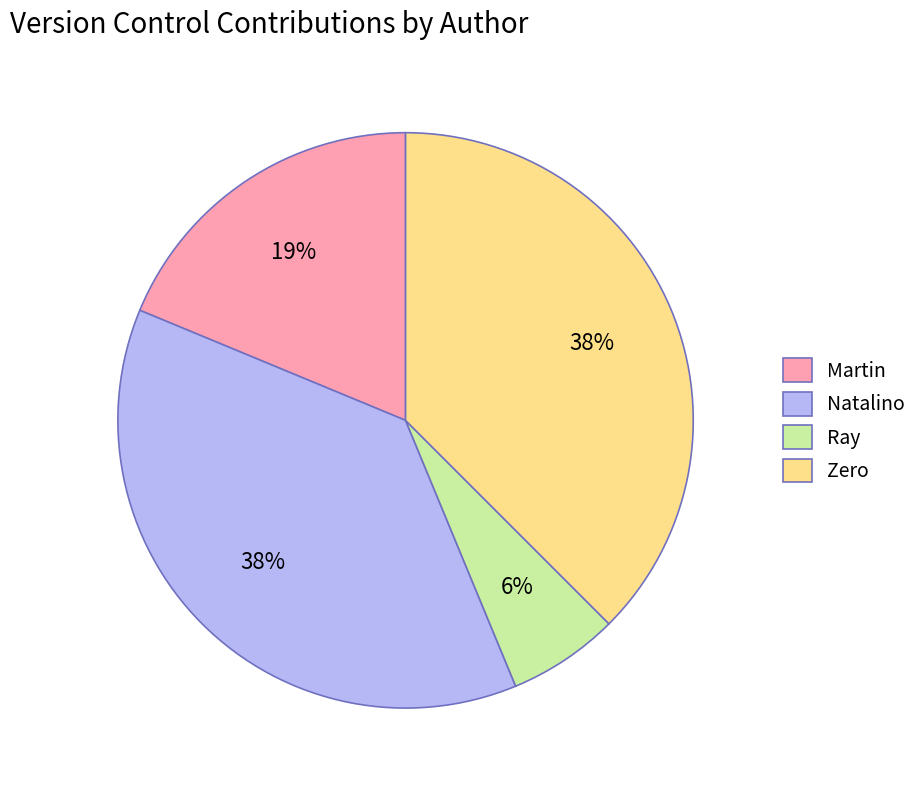

Is the sum of Natalino and Ray greater than half?

No